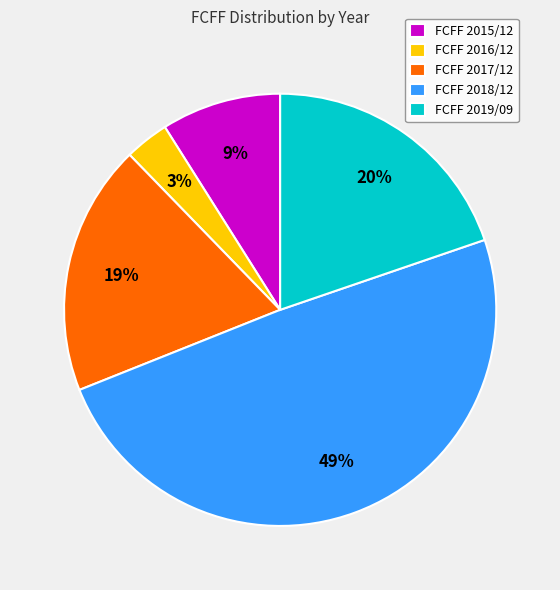

To the nearest percent, what is the difference between the FCFF 2019/09 and FCFF 2018/12 slice percentages?

29%